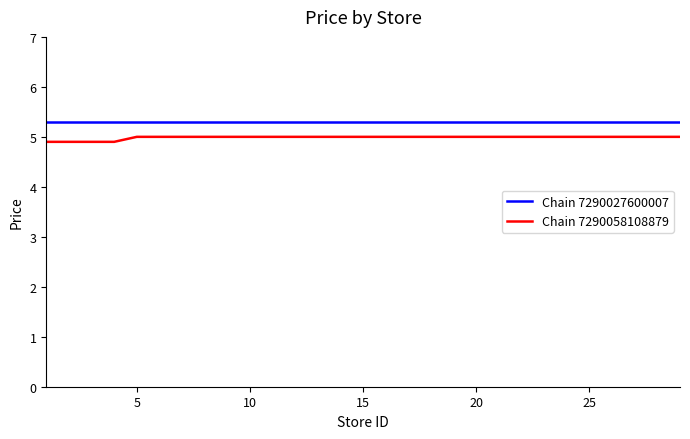

List the series in order of their peak value, highest first.

Chain 7290027600007, Chain 7290058108879